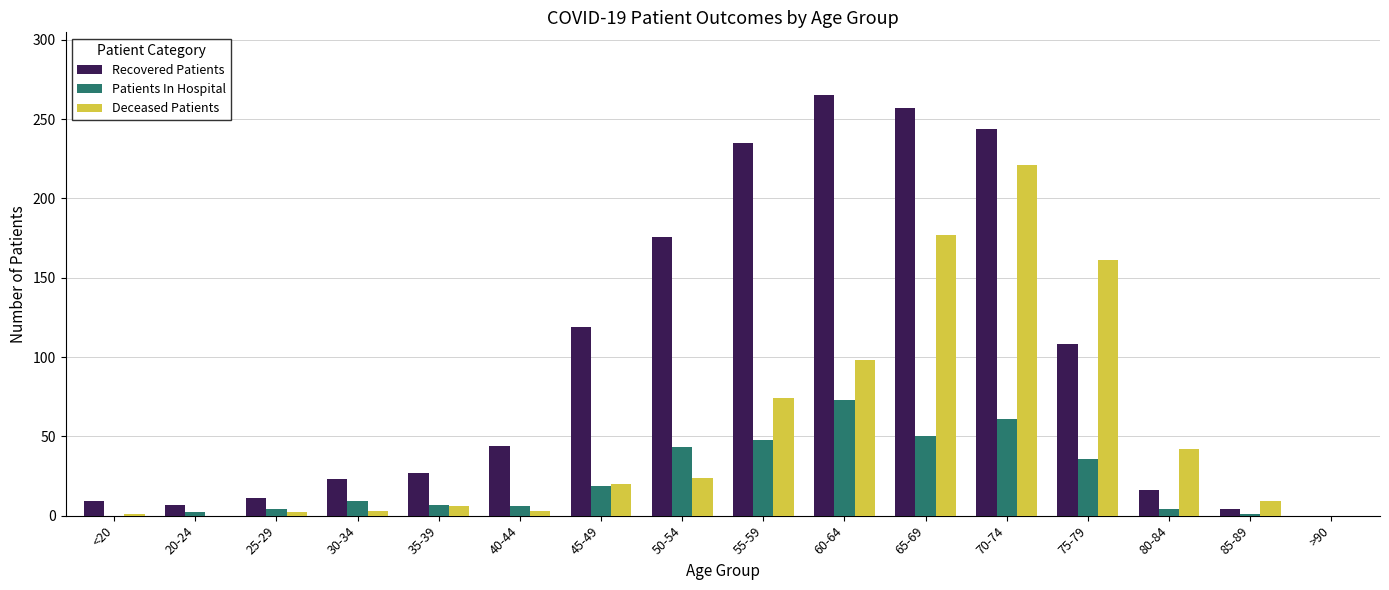

Which label corresponds to the largest value in the chart?

60-64